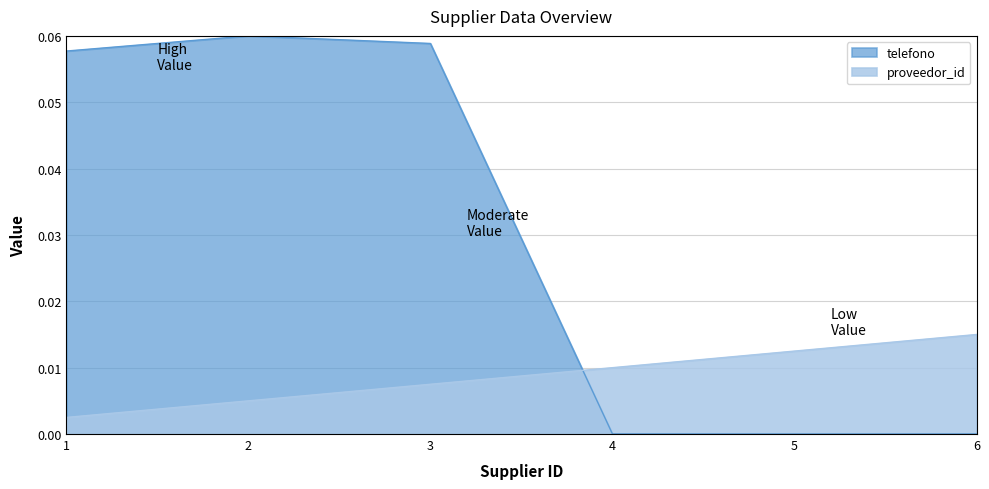

How many intersections are there between proveedor_id and telefono?

1